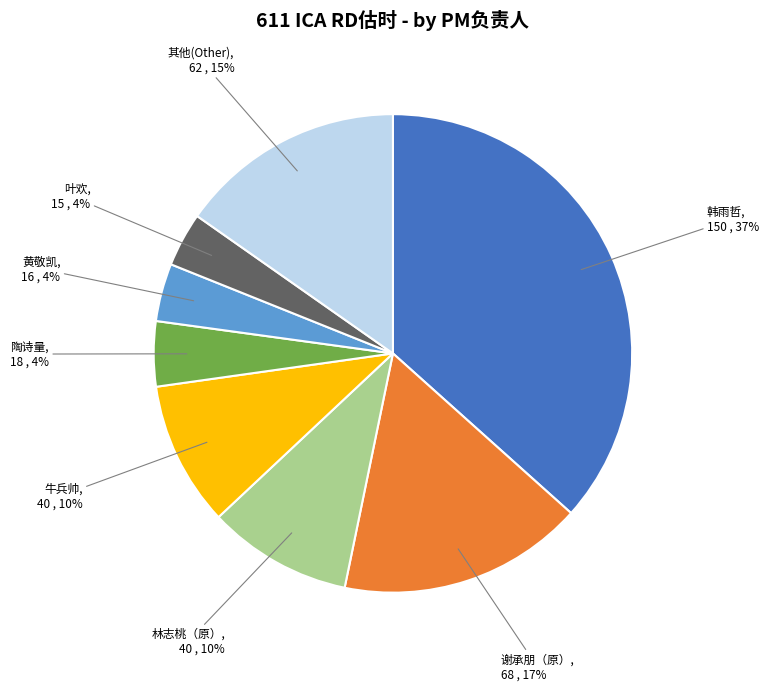

To the nearest percent, what is the difference between the largest and smallest slice percentages?

33%